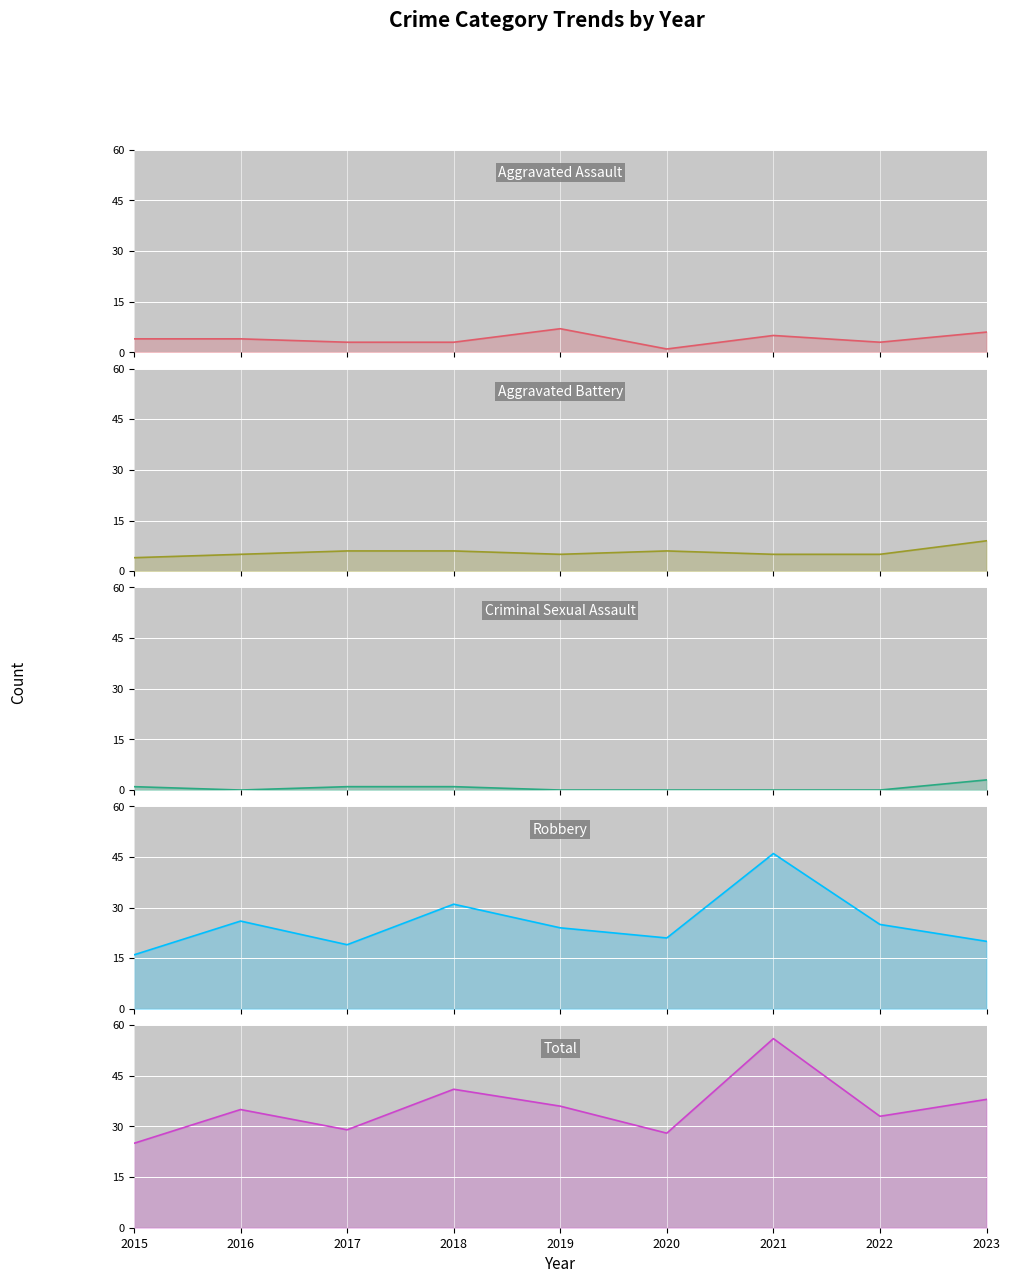

What is the value of the Robbery point at the 9th from the left?

20